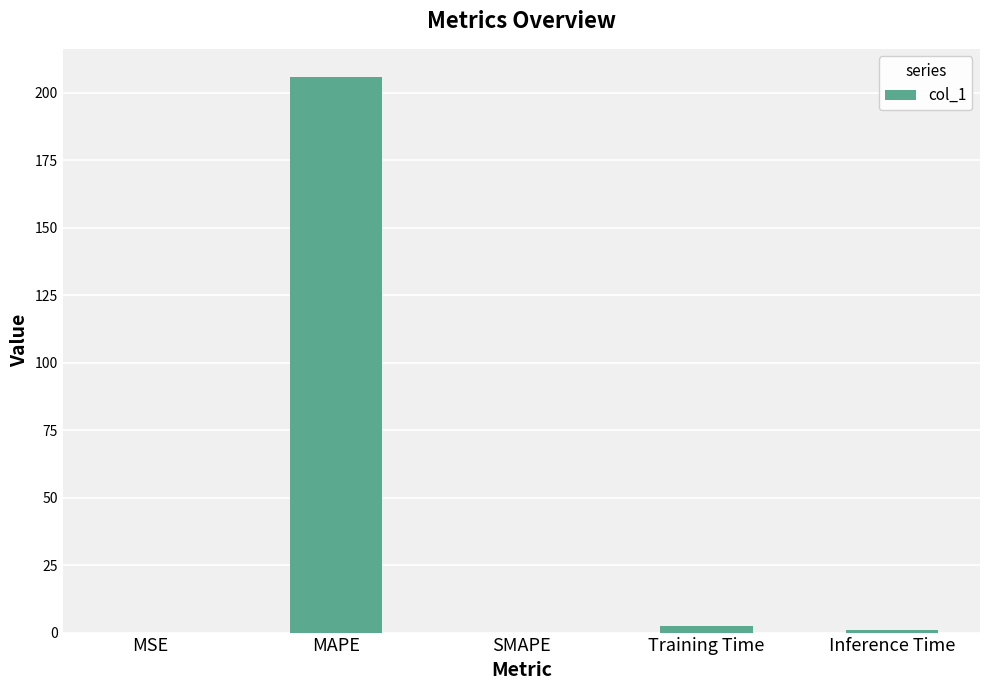

The value at MAPE is 206.1. True or false?

True